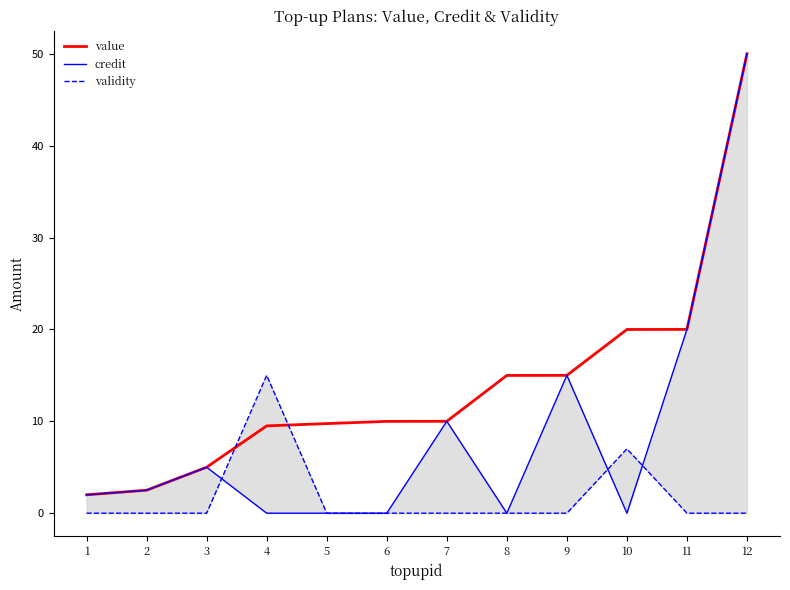

True or false: credit and validity cross at least once.

True